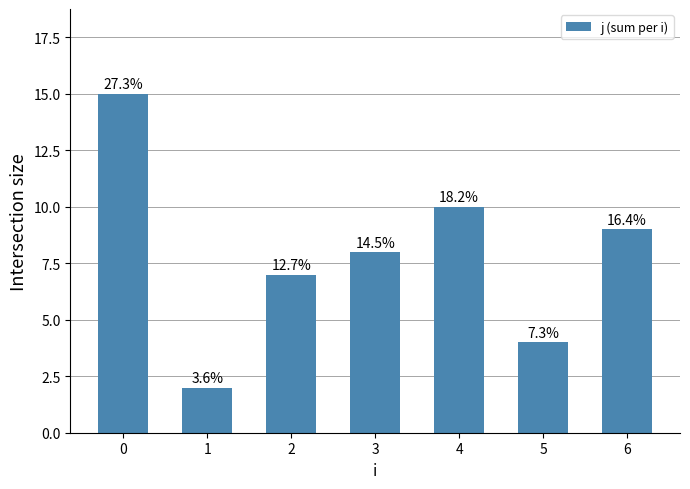

What is the average value?

8